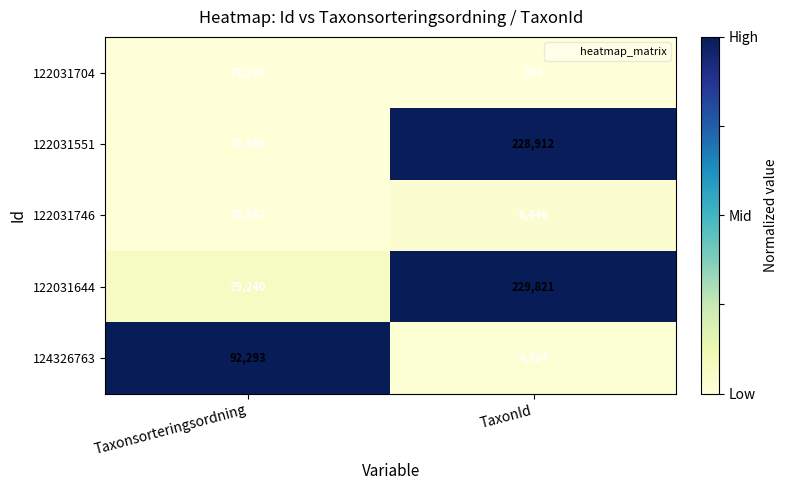

Reading right to left, list all the values displayed in this chart.

122031704: 353	78296
122031551: 228912	78388
122031746: 6446	78387
122031644: 229821	79240
124326763: 4364	92293